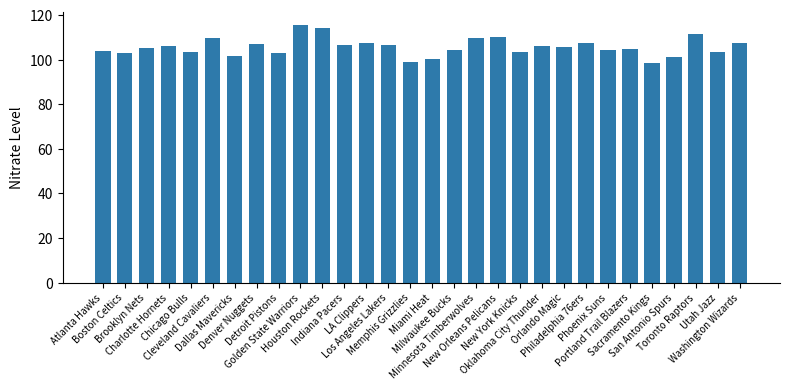

True or false: the data shows 50.1 at Phoenix Suns.

False